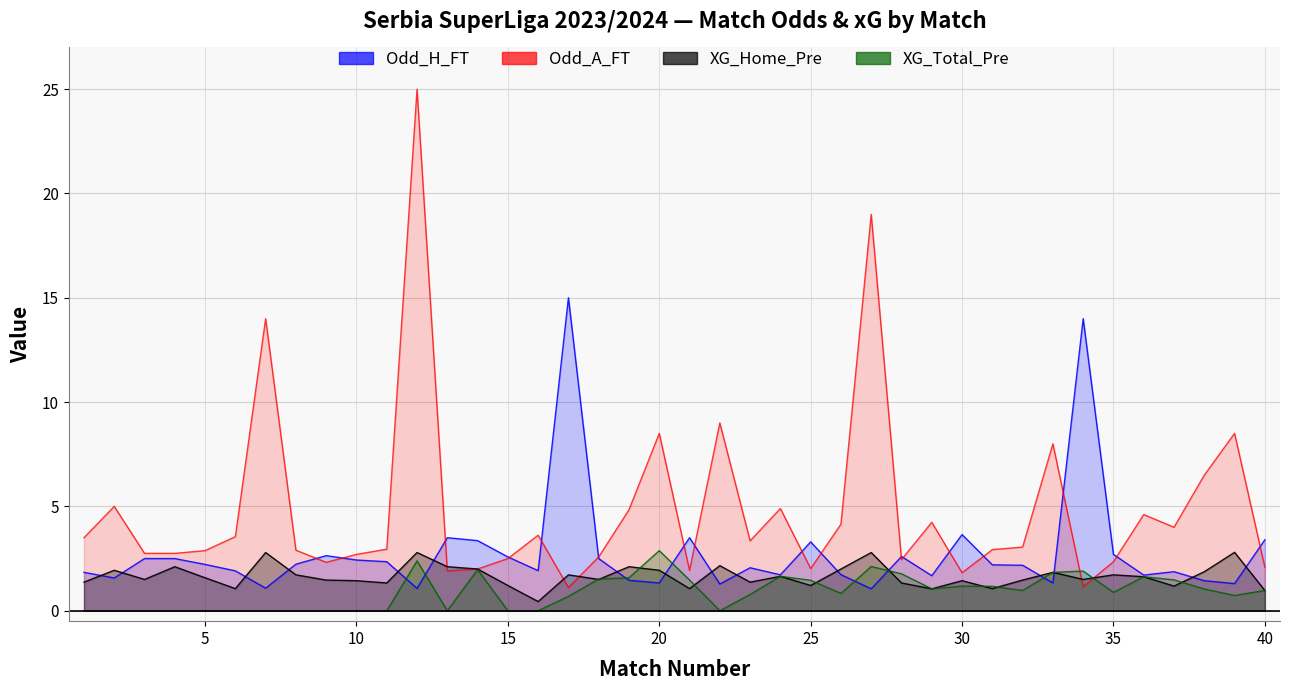

True or false: XG_Home_Pre has more than 2 interior local peaks.

True